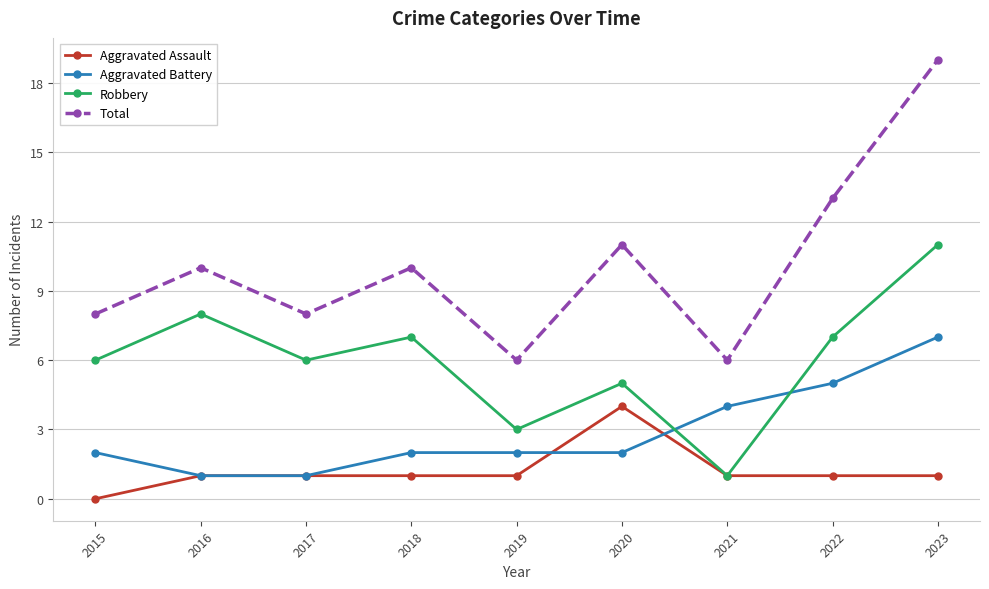

True or false: Total has more than 1 points higher than both neighbors.

True